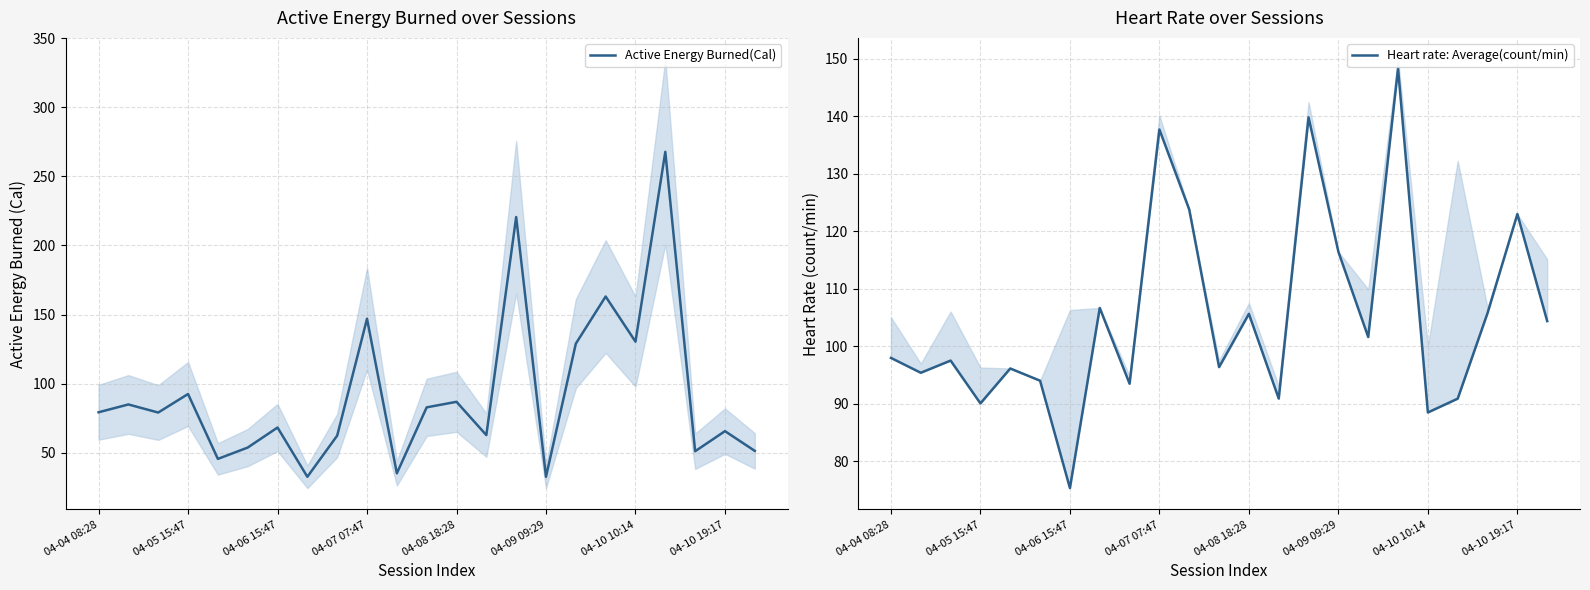

Rank the series by their maximum value, from highest to lowest.

Active Energy Burned(Cal), Heart rate: Average(count/min)